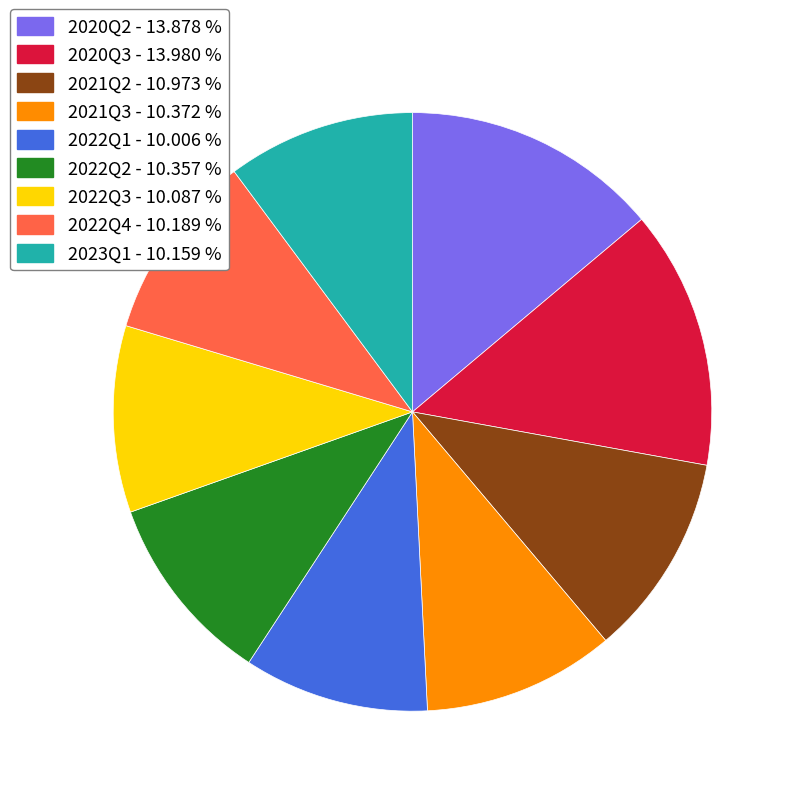

Is it true that 2022Q4 is 19% of the pie?

False